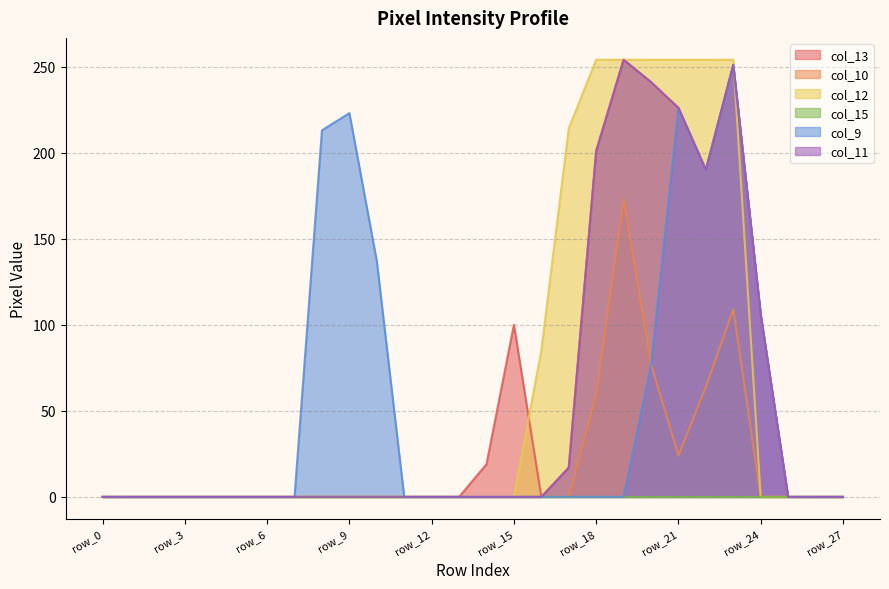

The value of col_11 at row_15 is 0. True or false?

True